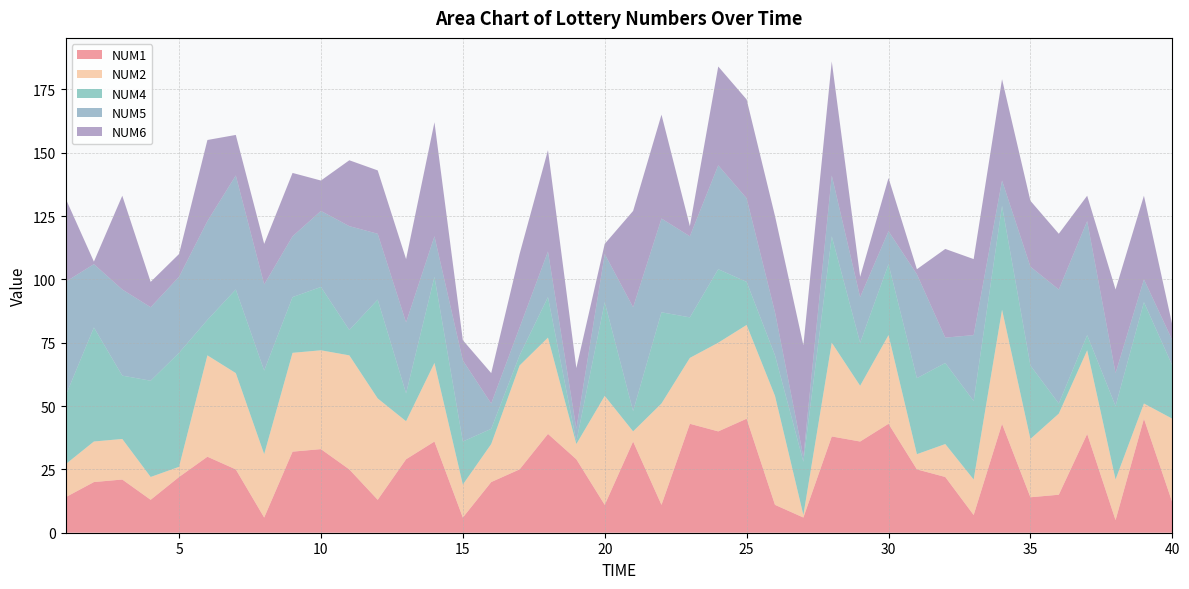

Reading left to right, transcribe all the data shown in this chart.

NUM1: 1=14	2=20	3=21	4=13	5=22	6=30	7=25	8=6	9=32	10=33	11=25	12=13	13=29	14=36	15=6	16=20	17=25	18=39	19=29	20=11	21=36	22=11	23=43	24=40	25=45	26=11	27=6	28=38	29=36	30=43	31=25	32=22	33=7	34=43	35=14	36=15	37=39	38=5	39=45	40=12
NUM2: 1=13	2=16	3=16	4=9	5=4	6=40	7=38	8=25	9=39	10=39	11=45	12=40	13=15	14=31	15=13	16=15	17=41	18=38	19=6	20=43	21=4	22=40	23=26	24=35	25=37	26=43	27=1	28=37	29=22	30=35	31=6	32=13	33=14	34=45	35=23	36=32	37=33	38=16	39=6	40=33
NUM4: 1=27	2=45	3=25	4=38	5=45	6=14	7=33	8=33	9=22	10=25	11=10	12=39	13=11	14=34	15=17	16=6	17=4	18=16	19=1	20=37	21=8	22=36	23=16	24=29	25=17	26=16	27=21	28=42	29=17	30=28	31=30	32=32	33=31	34=41	35=29	36=4	37=6	38=29	39=40	40=21
NUM5: 1=45	2=25	3=34	4=29	5=30	6=39	7=45	8=34	9=24	10=30	11=41	12=26	13=28	14=16	15=32	16=10	17=11	18=18	19=5	20=19	21=41	22=37	23=32	24=41	25=33	26=17	27=2	28=24	29=18	30=13	31=41	32=10	33=26	34=10	35=39	36=45	37=45	38=13	39=9	40=10
NUM6: 1=33	2=1	3=37	4=10	5=9	6=32	7=16	8=16	9=25	10=12	11=26	12=25	13=25	14=45	15=8	16=12	17=29	18=40	19=24	20=4	21=38	22=41	23=4	24=39	25=39	26=38	27=44	28=45	29=8	30=21	31=2	32=35	33=30	34=40	35=26	36=22	37=10	38=33	39=33	40=6